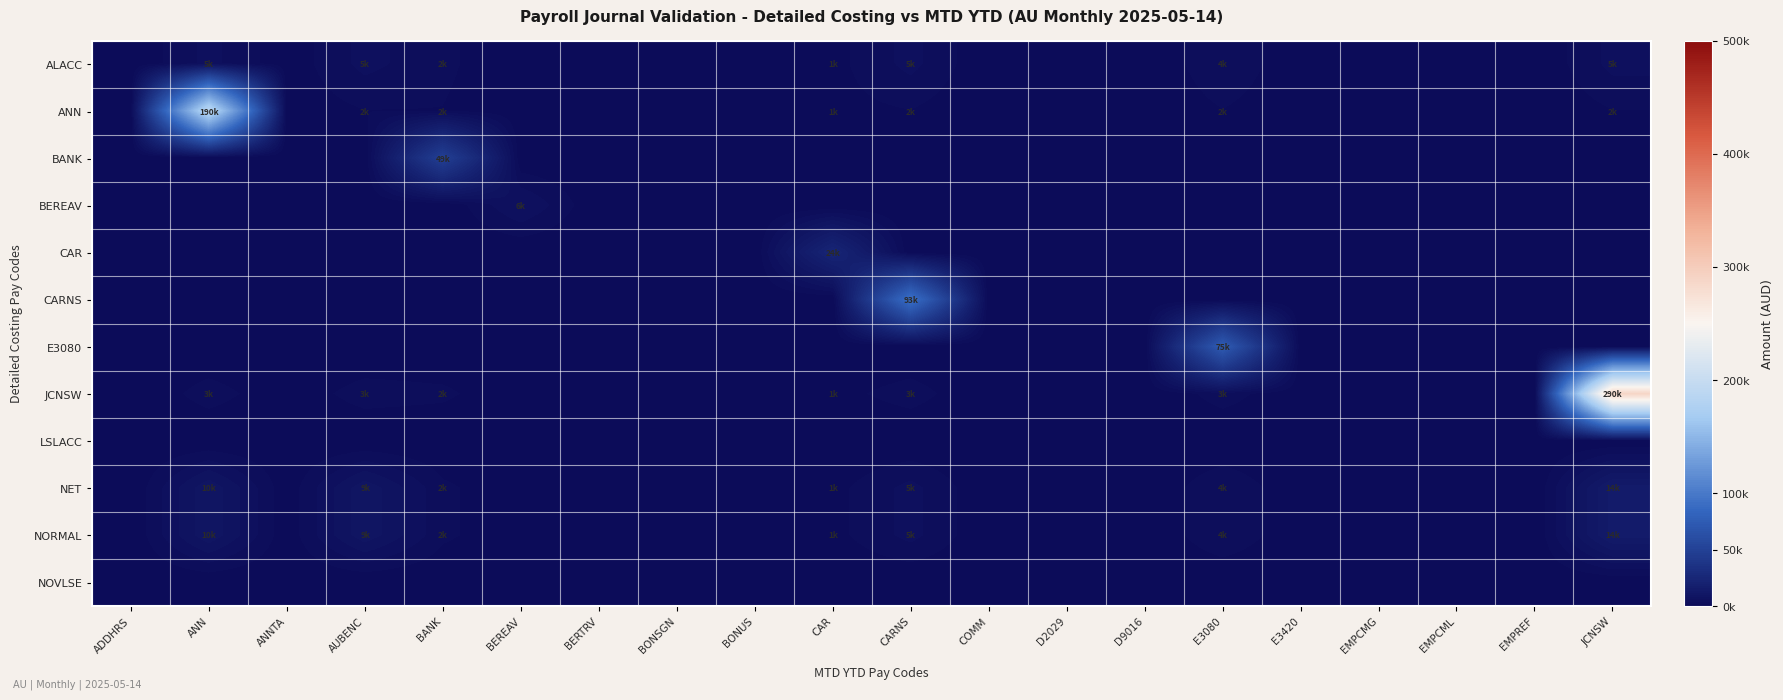

What is the difference between the highest and lowest values at BONUS?

122.0